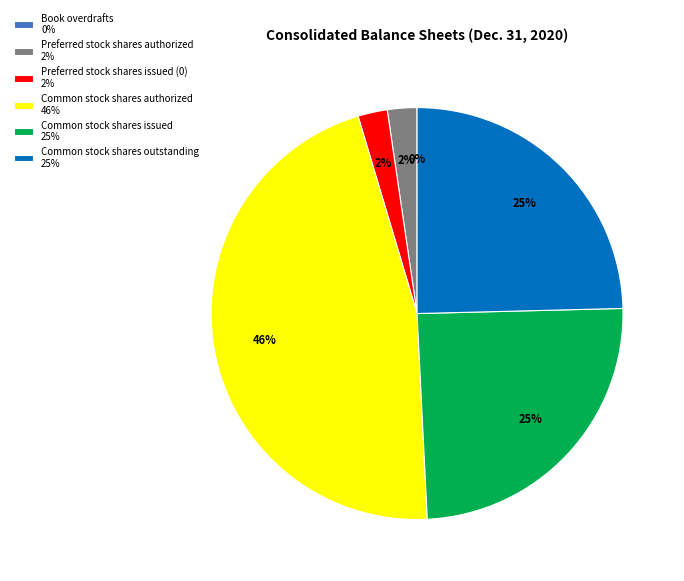

What is the largest slice in the pie chart?

Common stock shares authorized